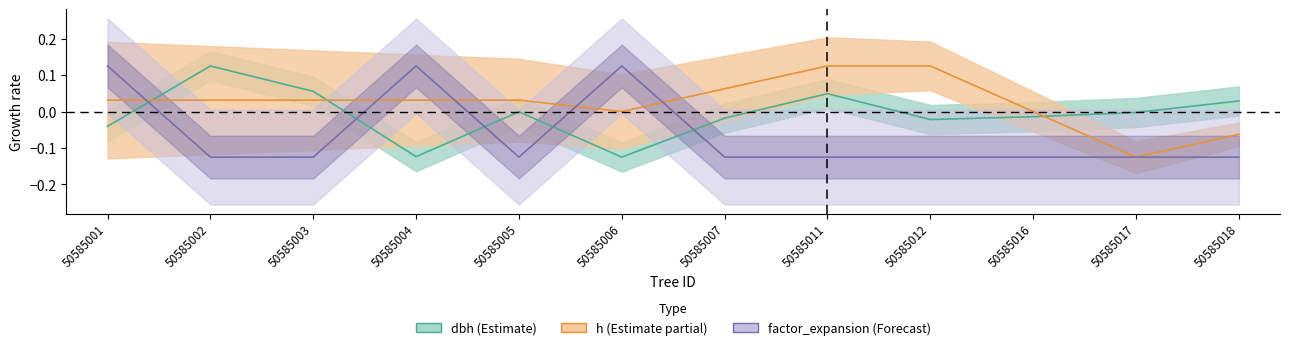

True or false: factor_expansion has a value of -0.1 at 50585002.

True